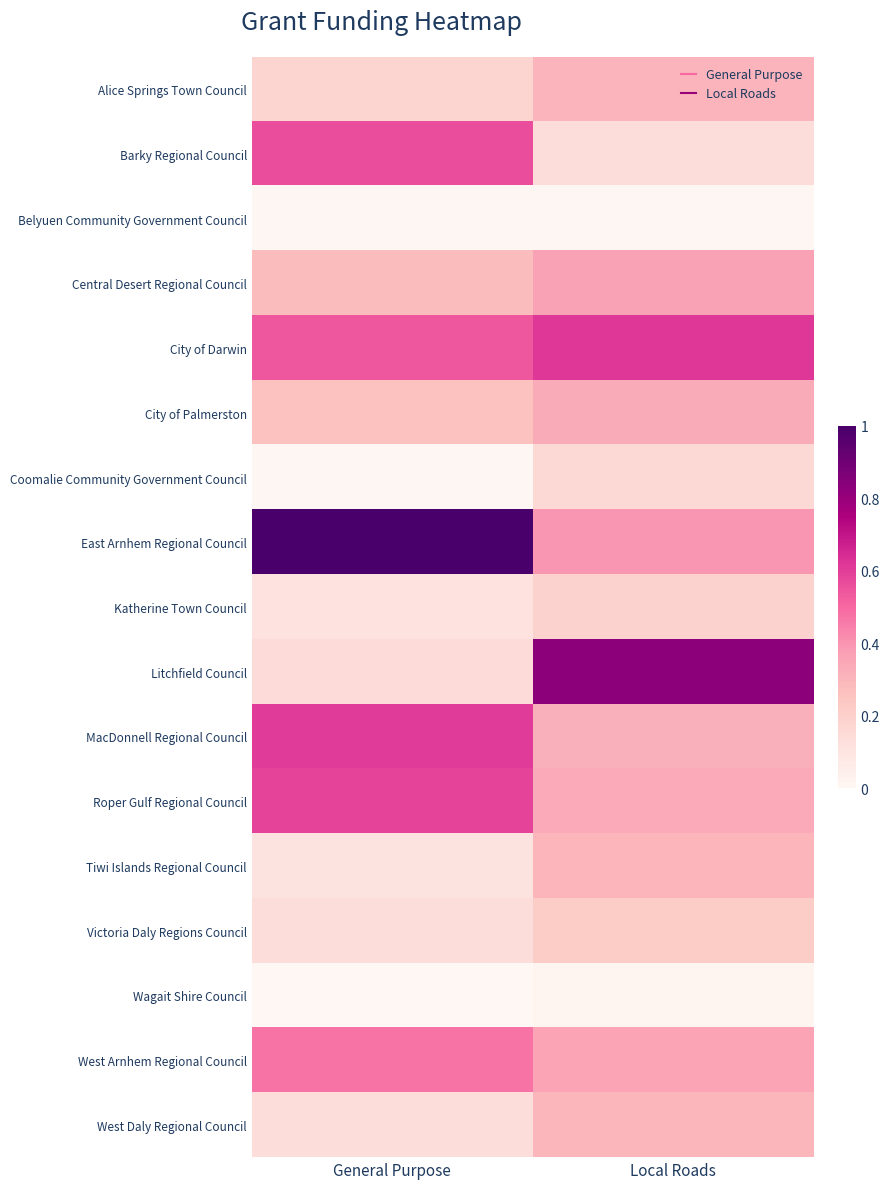

At how many categories does at least one series exceed 0?

2